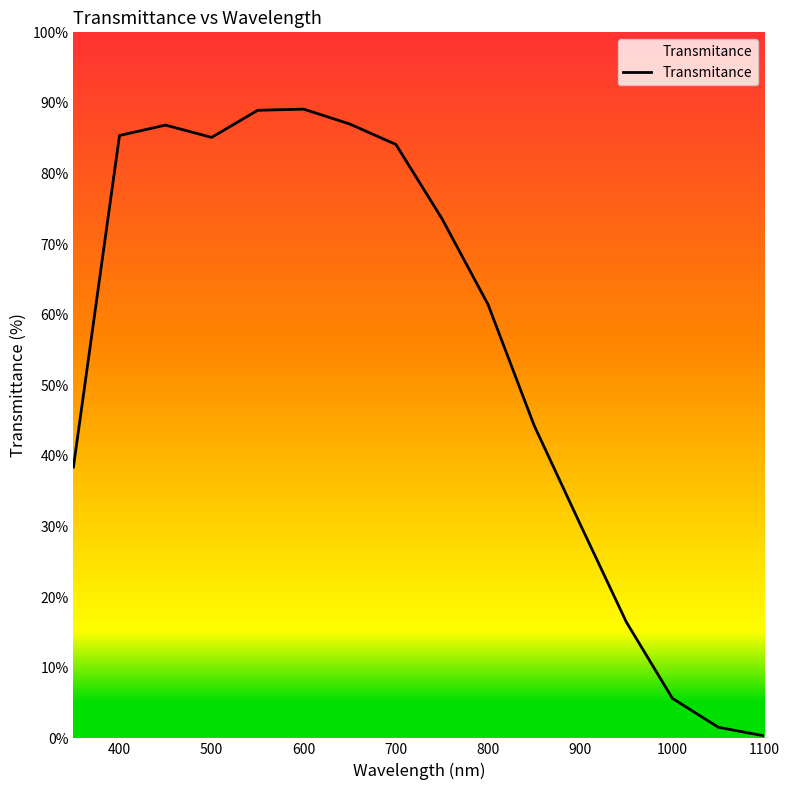

What is the greatest value displayed?

89.1